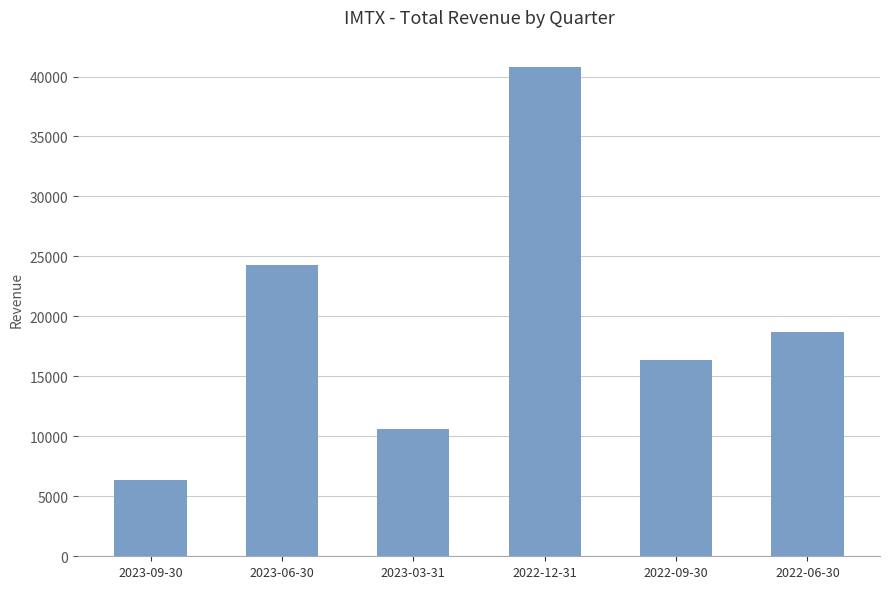

What is the label of the 3rd bar from the right?

2022-12-31